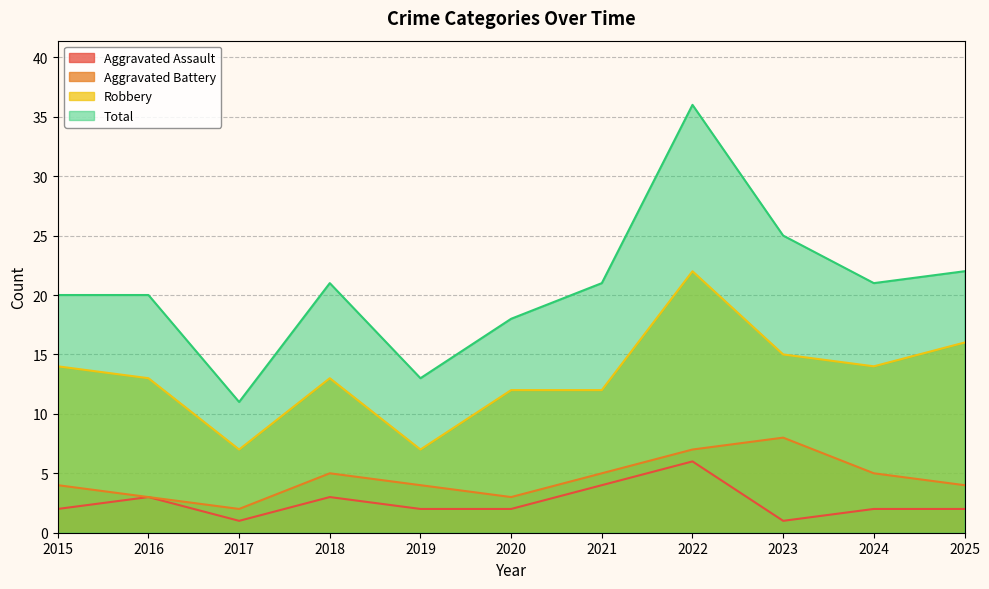

What are all the series names shown in the legend?

Aggravated Assault, Aggravated Battery, Robbery, Total